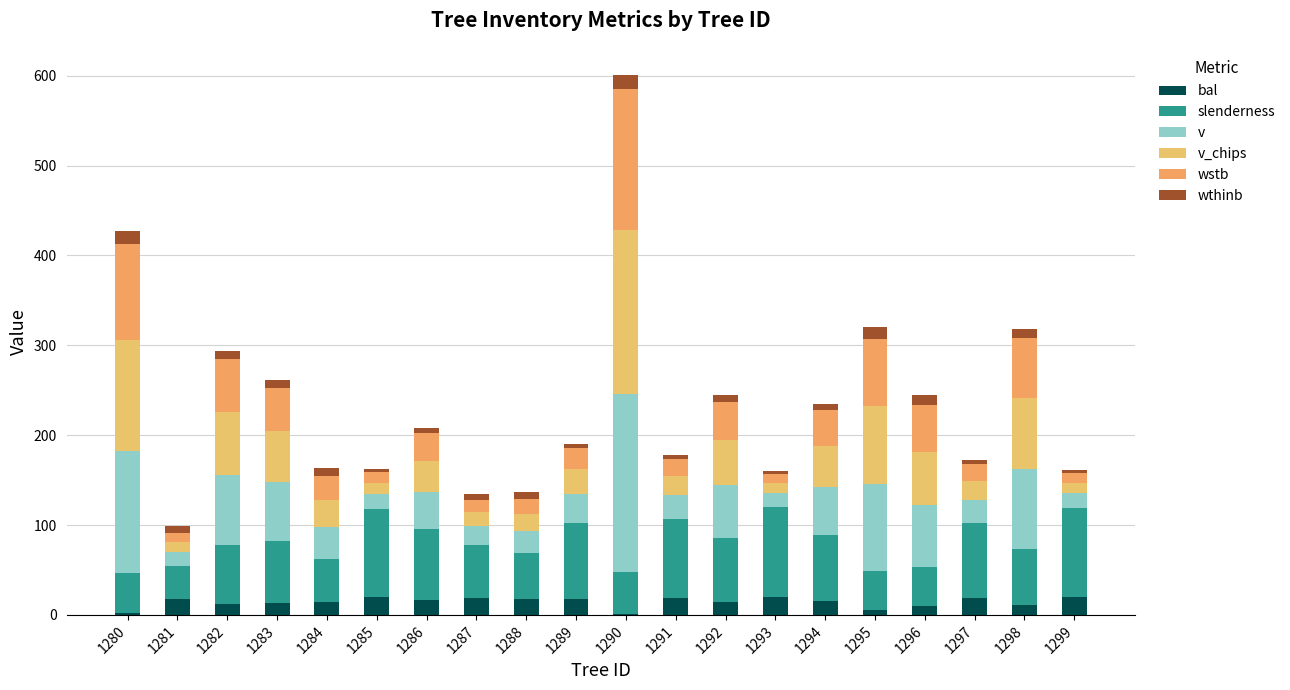

Count the number of data series in this chart.

6